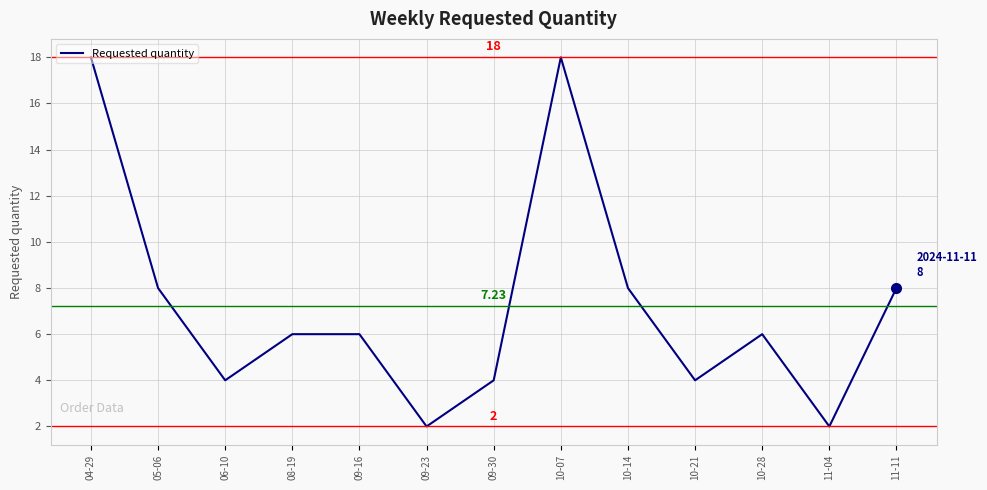

Reading left to right, transcribe all the data shown in this chart.

04-29=18	05-06=8	06-10=4	08-19=6	09-16=6	09-23=2	09-30=4	10-07=18	10-14=8	10-21=4	10-28=6	11-04=2	11-11=8